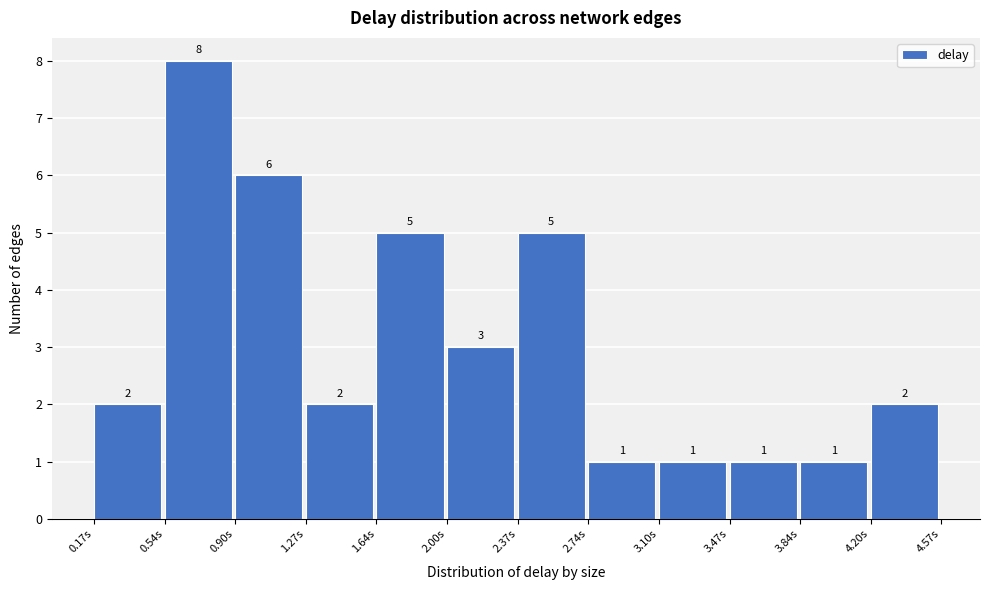

How tall is the bar that spans 0.55 to 0.90 on the x-axis? The bar edges are not printed on the chart, so give them approximately, as read against the axis.

8